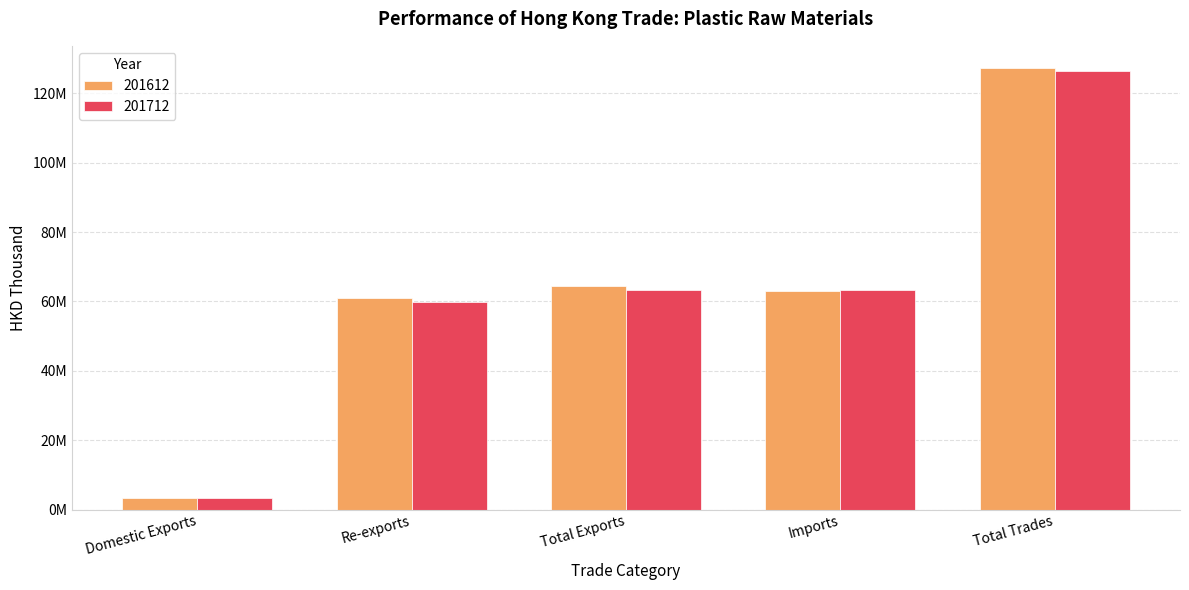

What is the label of the 2nd bar from the left?

Re-exports